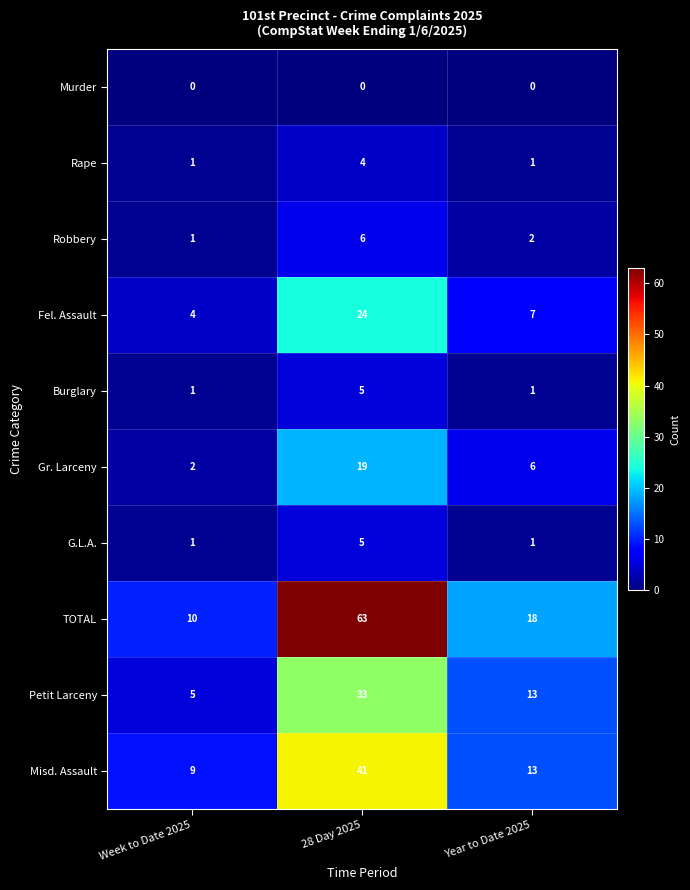

At which label is Petit Larceny closest to 19?

Year to Date 2025